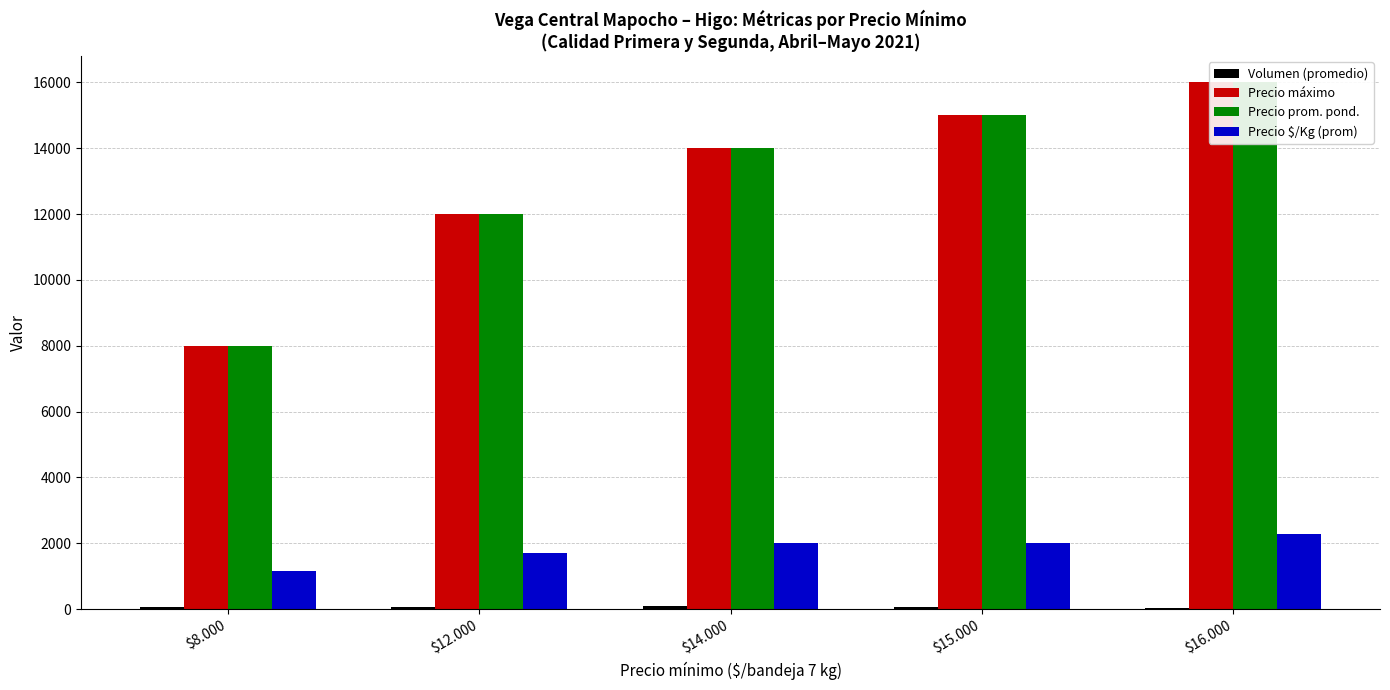

Which series has the largest total across all categories?

Precio máximo